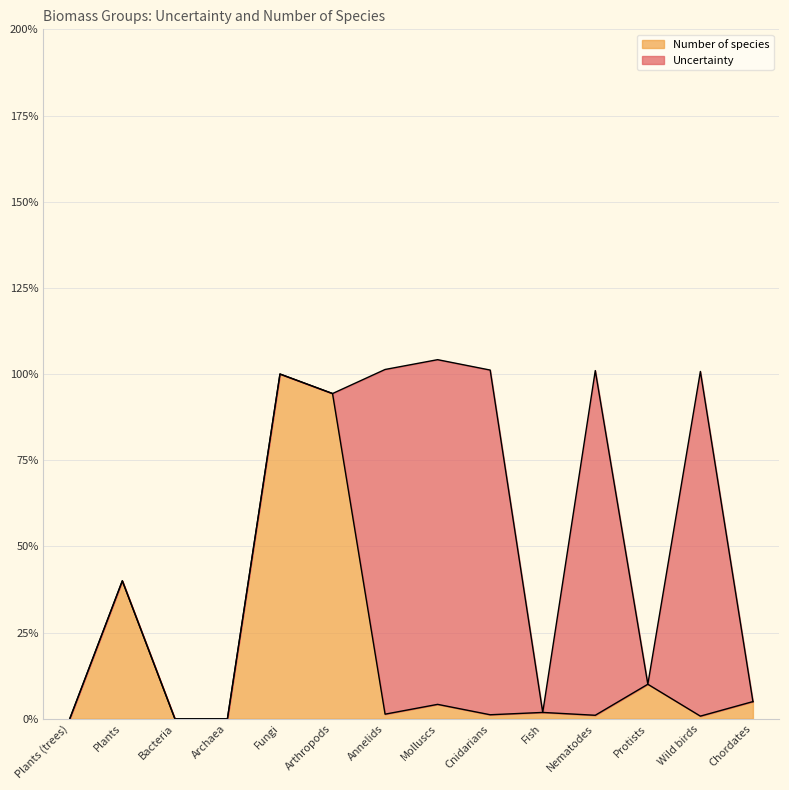

Rank the categories by value from highest to lowest.

Fungi, Arthropods, Plants, Protists, Chordates, Molluscs, Fish, Annelids, Cnidarians, Nematodes, Wild birds, Plants (trees), Bacteria, Archaea